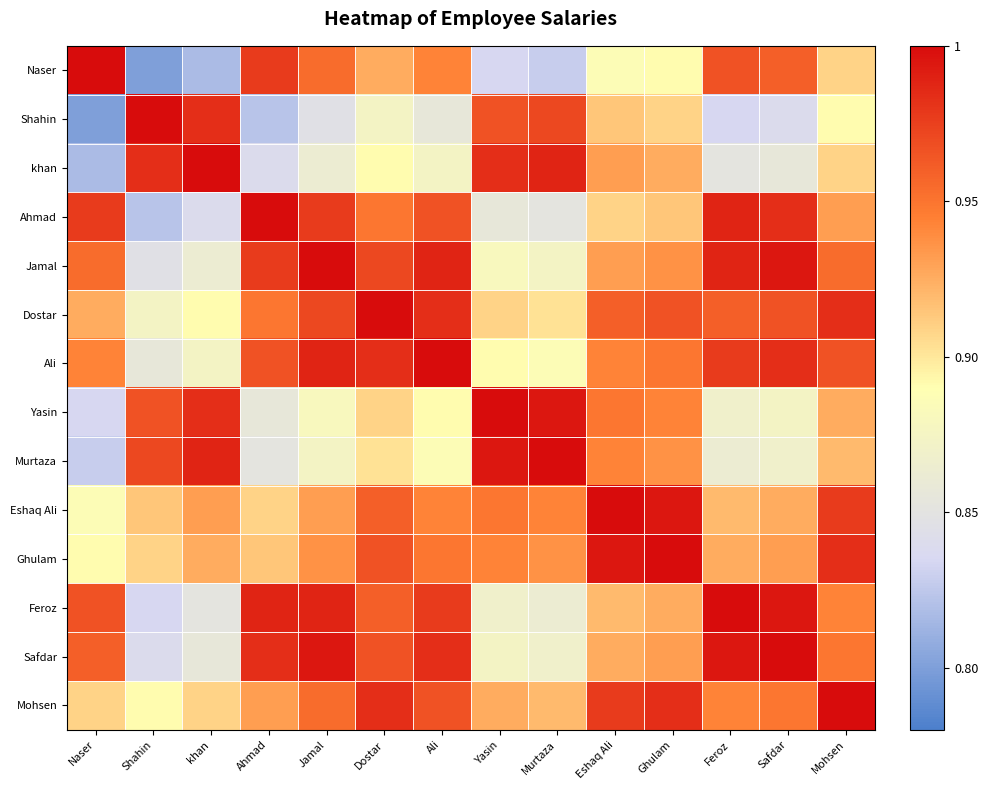

Rank the series at Murtaza from lowest to highest value.

Naser, Ahmad, Feroz, Safdar, Jamal, Ali, Dostar, Mohsen, Ghulam, Eshaq Ali, Shahin, khan, Yasin, Murtaza